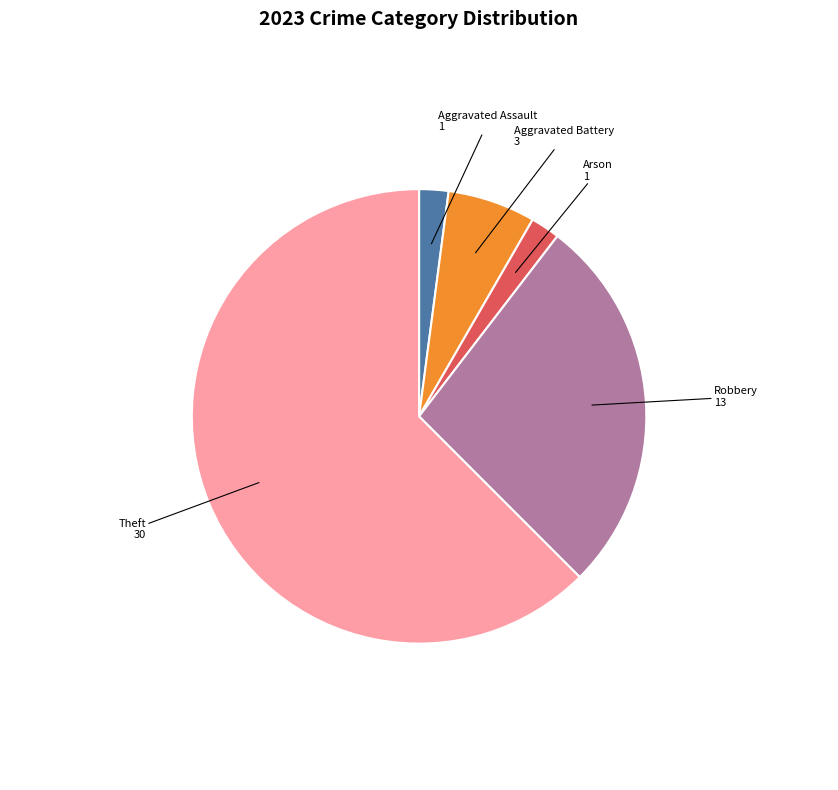

Does any single category account for the majority?

Yes